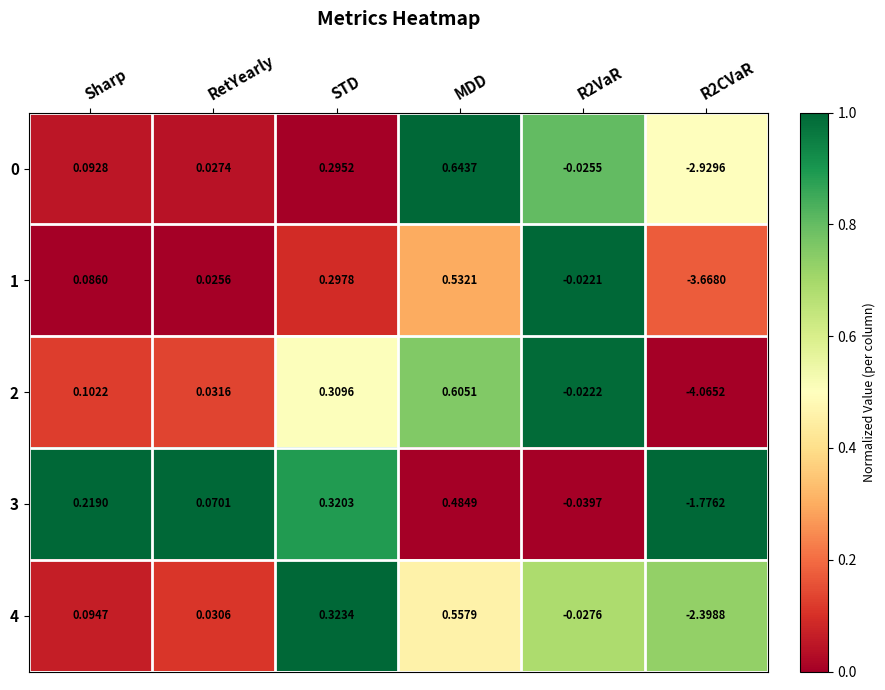

Which series has the largest total across all categories?

3